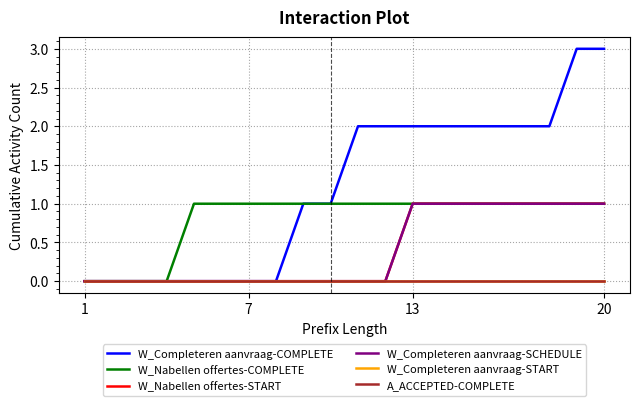

True or false: W_Completeren aanvraag-START and W_Nabellen offertes-START intersect in this chart.

False